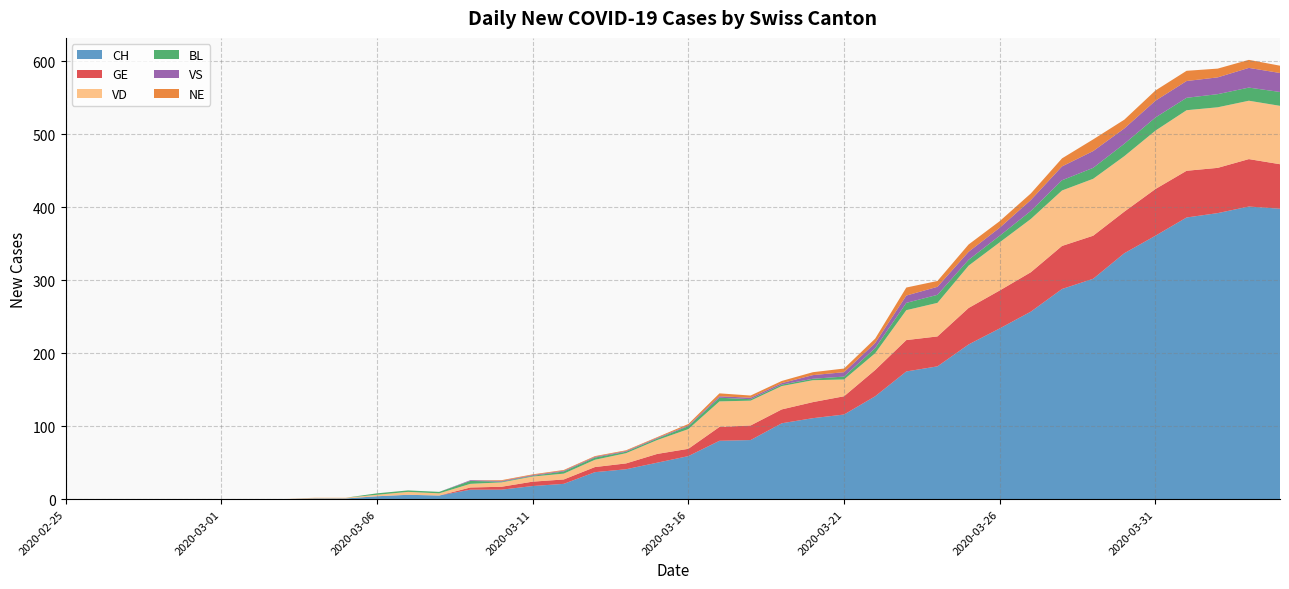

Reading right to left, what are all the values shown in this chart?

CH: 2020-04-04=398	2020-04-03=401	2020-04-02=392	2020-04-01=386	2020-03-31=361	2020-03-30=337	2020-03-29=302	2020-03-28=288	2020-03-27=257	2020-03-26=234	2020-03-25=212	2020-03-24=182	2020-03-23=175	2020-03-22=141	2020-03-21=116	2020-03-20=111	2020-03-19=104	2020-03-18=81	2020-03-17=80	2020-03-16=59	2020-03-15=50	2020-03-14=41	2020-03-13=37	2020-03-12=21	2020-03-11=18	2020-03-10=13	2020-03-09=13	2020-03-08=5	2020-03-07=6	2020-03-06=4	2020-03-05=1	2020-03-04=1	2020-03-03=0	2020-03-02=0	2020-03-01=0	2020-02-29=0	2020-02-28=0	2020-02-27=0	2020-02-26=0	2020-02-25=0
GE: 2020-04-04=61	2020-04-03=65	2020-04-02=62	2020-04-01=64	2020-03-31=64	2020-03-30=57	2020-03-29=59	2020-03-28=59	2020-03-27=54	2020-03-26=52	2020-03-25=50	2020-03-24=41	2020-03-23=43	2020-03-22=36	2020-03-21=25	2020-03-20=22	2020-03-19=19	2020-03-18=20	2020-03-17=19	2020-03-16=10	2020-03-15=12	2020-03-14=8	2020-03-13=7	2020-03-12=6	2020-03-11=6	2020-03-10=4	2020-03-09=3	2020-03-08=0	2020-03-07=0	2020-03-06=0	2020-03-05=0	2020-03-04=0	2020-03-03=0	2020-03-02=0	2020-03-01=0	2020-02-29=0	2020-02-28=0	2020-02-27=0	2020-02-26=0	2020-02-25=0
VD: 2020-04-04=80	2020-04-03=80	2020-04-02=83	2020-04-01=83	2020-03-31=80	2020-03-30=76	2020-03-29=78	2020-03-28=76	2020-03-27=73	2020-03-26=66	2020-03-25=58	2020-03-24=46	2020-03-23=41	2020-03-22=23	2020-03-21=23	2020-03-20=30	2020-03-19=32	2020-03-18=34	2020-03-17=35	2020-03-16=27	2020-03-15=19	2020-03-14=14	2020-03-13=10	2020-03-12=8	2020-03-11=7	2020-03-10=6	2020-03-09=5	2020-03-08=3	2020-03-07=4	2020-03-06=2	2020-03-05=1	2020-03-04=1	2020-03-03=0	2020-03-02=0	2020-03-01=0	2020-02-29=0	2020-02-28=0	2020-02-27=0	2020-02-26=0	2020-02-25=0
BL: 2020-04-04=19	2020-04-03=18	2020-04-02=18	2020-04-01=17	2020-03-31=18	2020-03-30=17	2020-03-29=15	2020-03-28=14	2020-03-27=11	2020-03-26=9	2020-03-25=8	2020-03-24=11	2020-03-23=10	2020-03-22=7	2020-03-21=4	2020-03-20=2	2020-03-19=2	2020-03-18=2	2020-03-17=5	2020-03-16=4	2020-03-15=2	2020-03-14=2	2020-03-13=3	2020-03-12=3	2020-03-11=1	2020-03-10=1	2020-03-09=4	2020-03-08=2	2020-03-07=2	2020-03-06=2	2020-03-05=0	2020-03-04=0	2020-03-03=0	2020-03-02=0	2020-03-01=0	2020-02-29=0	2020-02-28=0	2020-02-27=0	2020-02-26=0	2020-02-25=0
VS: 2020-04-04=26	2020-04-03=27	2020-04-02=23	2020-04-01=23	2020-03-31=23	2020-03-30=21	2020-03-29=23	2020-03-28=19	2020-03-27=15	2020-03-26=11	2020-03-25=11	2020-03-24=11	2020-03-23=10	2020-03-22=7	2020-03-21=6	2020-03-20=5	2020-03-19=2	2020-03-18=2	2020-03-17=2	2020-03-16=1	2020-03-15=1	2020-03-14=1	2020-03-13=1	2020-03-12=1	2020-03-11=1	2020-03-10=1	2020-03-09=1	2020-03-08=0	2020-03-07=0	2020-03-06=0	2020-03-05=0	2020-03-04=0	2020-03-03=0	2020-03-02=0	2020-03-01=0	2020-02-29=0	2020-02-28=0	2020-02-27=0	2020-02-26=0	2020-02-25=0
NE: 2020-04-04=10	2020-04-03=11	2020-04-02=12	2020-04-01=14	2020-03-31=14	2020-03-30=12	2020-03-29=16	2020-03-28=11	2020-03-27=9	2020-03-26=9	2020-03-25=10	2020-03-24=8	2020-03-23=11	2020-03-22=6	2020-03-21=5	2020-03-20=4	2020-03-19=3	2020-03-18=3	2020-03-17=4	2020-03-16=2	2020-03-15=1	2020-03-14=1	2020-03-13=1	2020-03-12=1	2020-03-11=1	2020-03-10=1	2020-03-09=0	2020-03-08=0	2020-03-07=0	2020-03-06=0	2020-03-05=0	2020-03-04=0	2020-03-03=0	2020-03-02=0	2020-03-01=0	2020-02-29=0	2020-02-28=0	2020-02-27=0	2020-02-26=0	2020-02-25=0